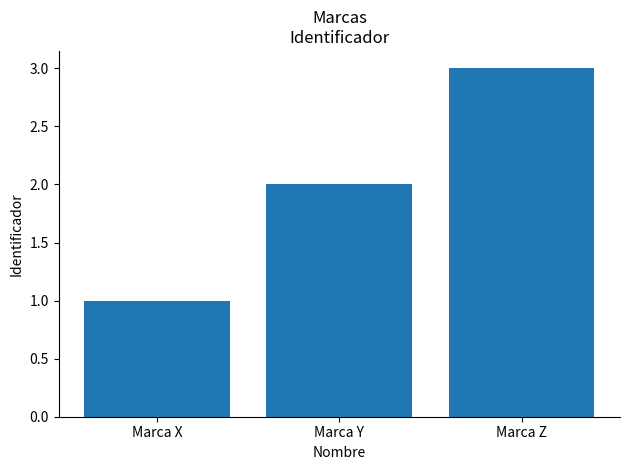

At which label is the value closest to 2?

Marca Y